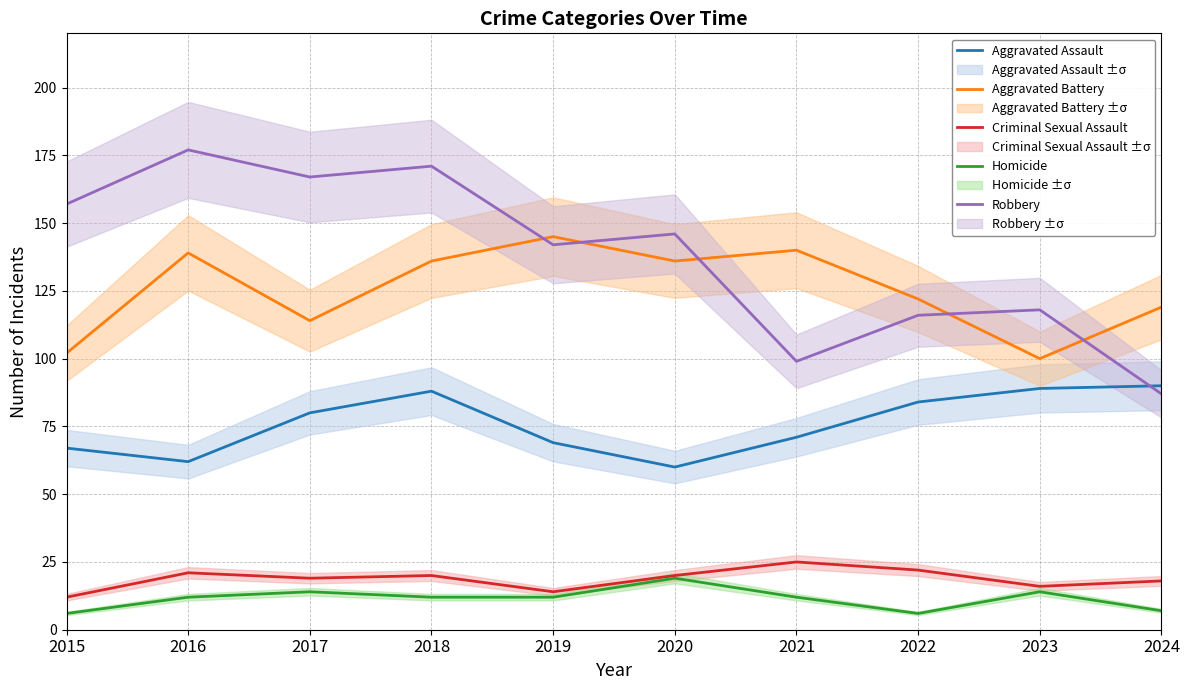

Reading left to right, list all the values displayed in this chart.

Aggravated Assault: 2015=67	2016=62	2017=80	2018=88	2019=69	2020=60	2021=71	2022=84	2023=89	2024=90
Aggravated Battery: 2015=102	2016=139	2017=114	2018=136	2019=145	2020=136	2021=140	2022=122	2023=100	2024=119
Criminal Sexual Assault: 2015=12	2016=21	2017=19	2018=20	2019=14	2020=20	2021=25	2022=22	2023=16	2024=18
Homicide: 2015=6	2016=12	2017=14	2018=12	2019=12	2020=19	2021=12	2022=6	2023=14	2024=7
Robbery: 2015=157	2016=177	2017=167	2018=171	2019=142	2020=146	2021=99	2022=116	2023=118	2024=87